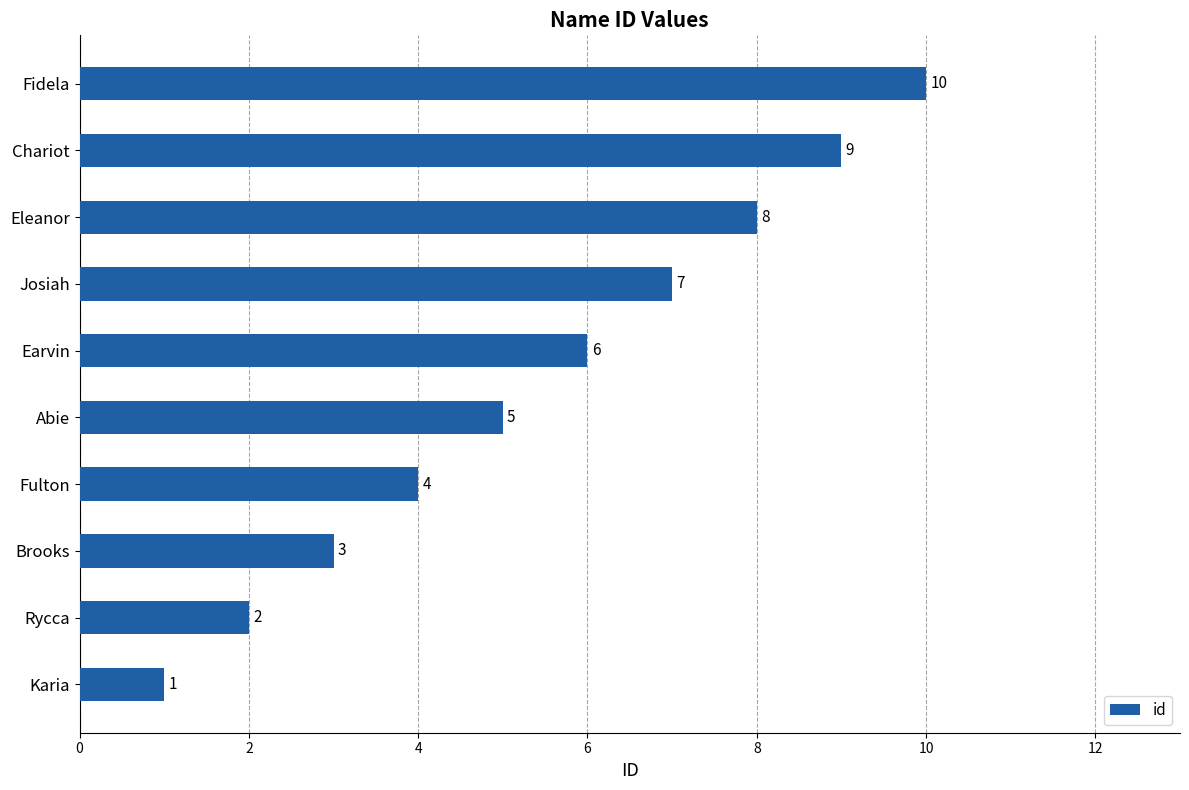

Is it true that the value at Fulton is 4?

True